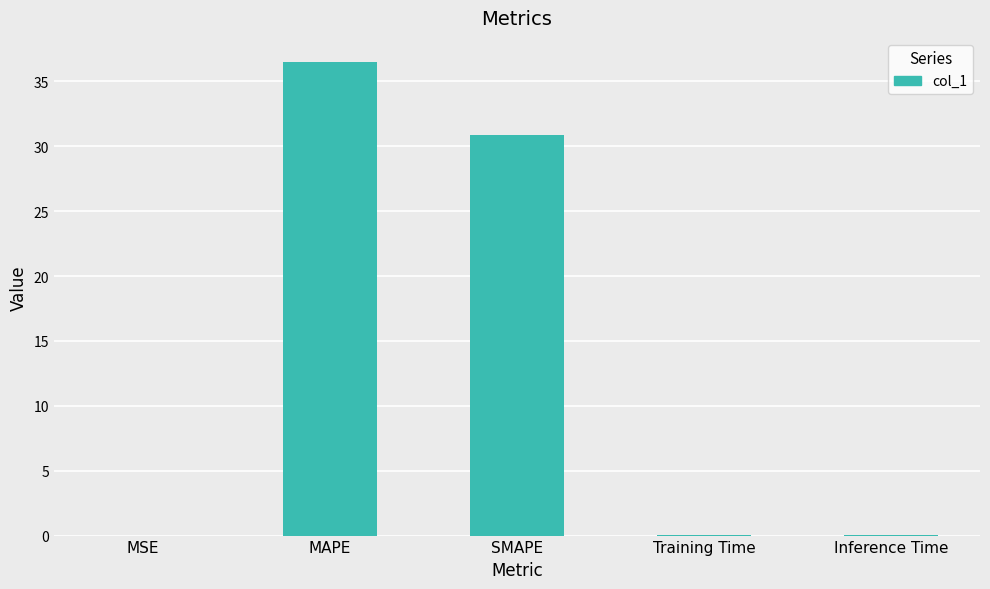

Where is the data nearest to the value 18?

SMAPE